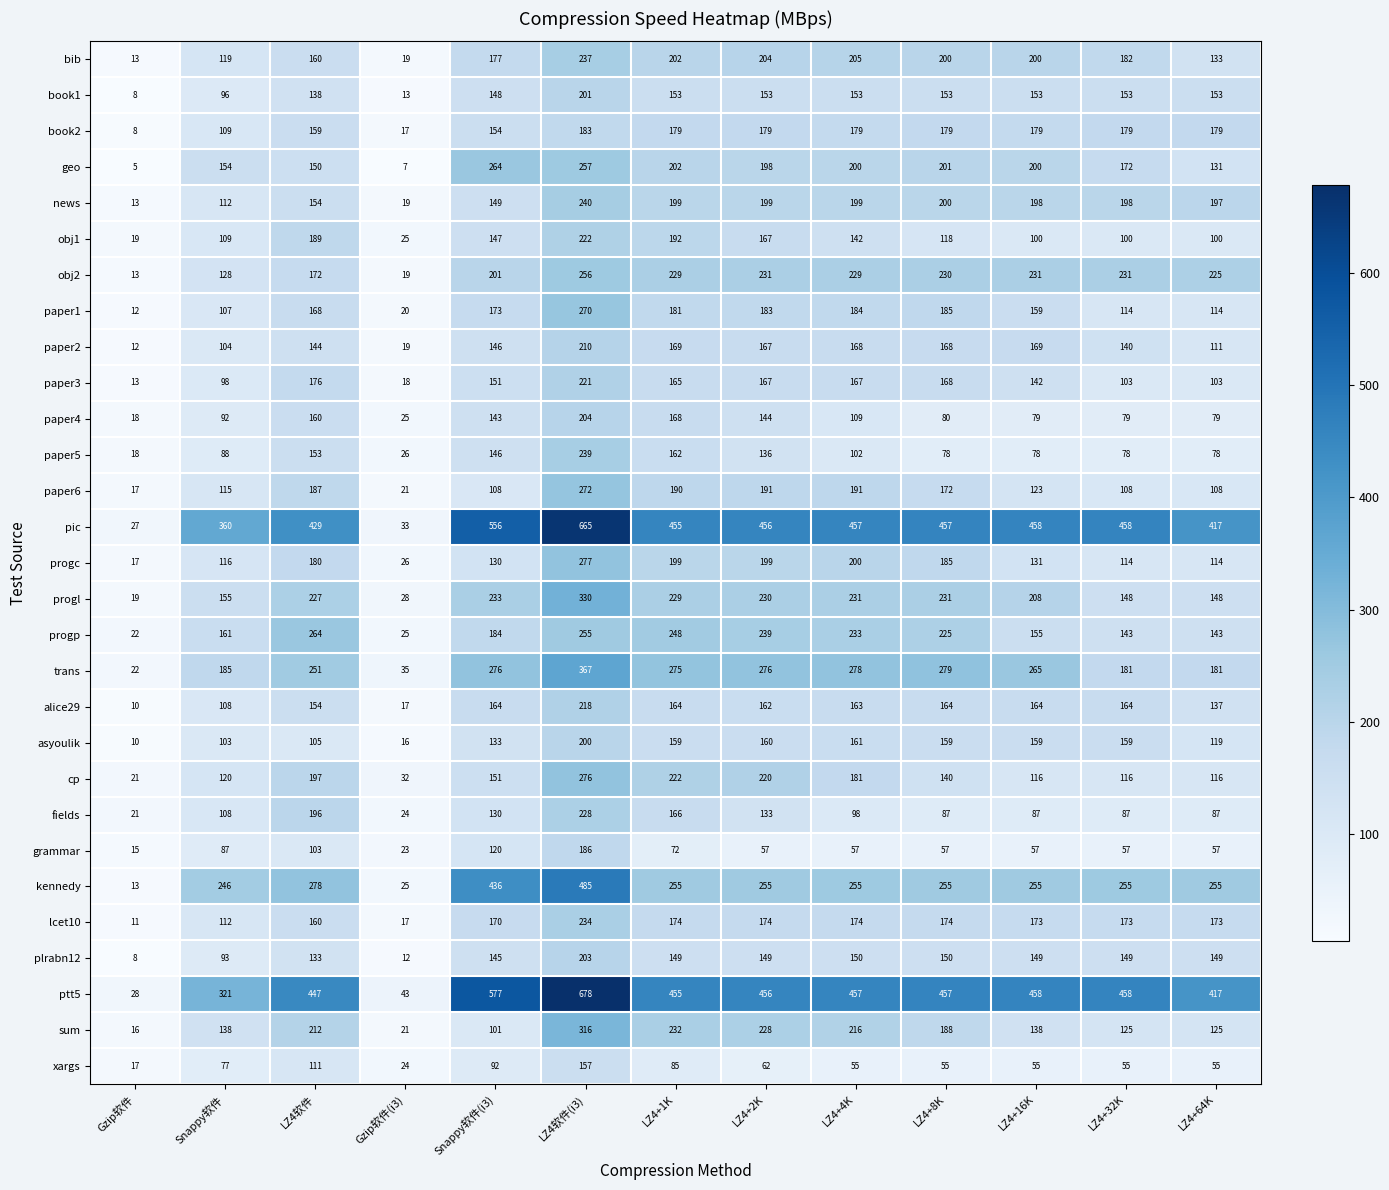

How many values in the book2 series are below 179?

5